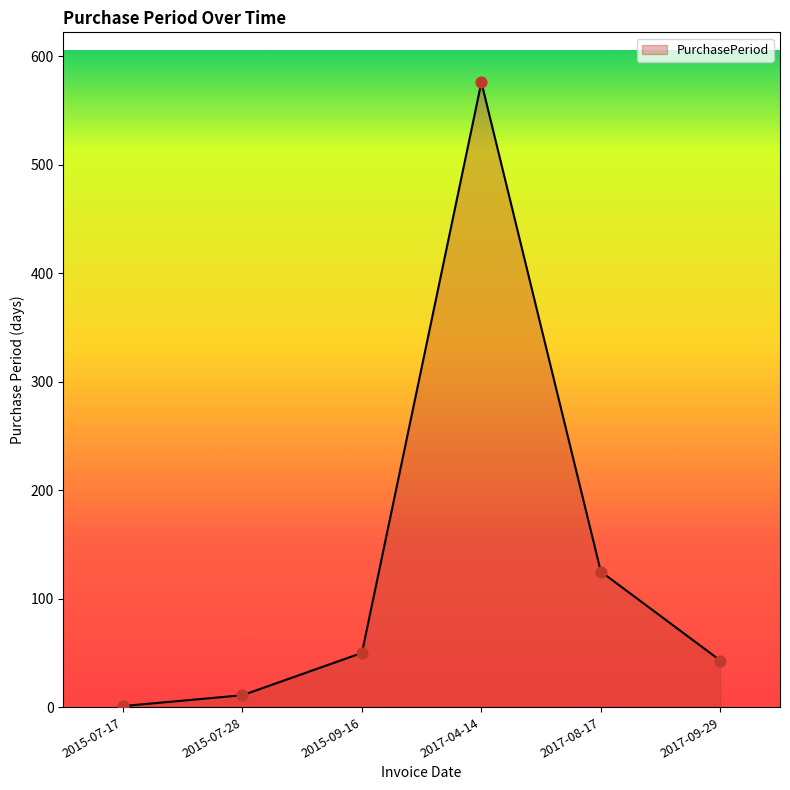

What is the change in value from 2017-08-17 to 2017-09-29?

-82